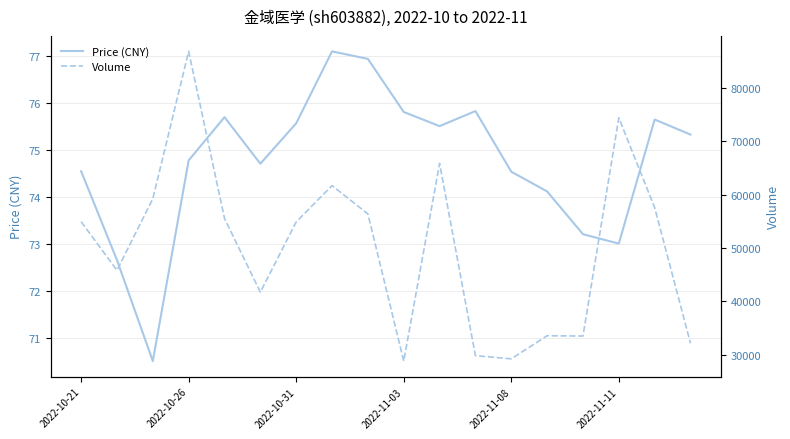

The value of Price (CNY) at 2022-10-21 is 24.7. True or false?

False